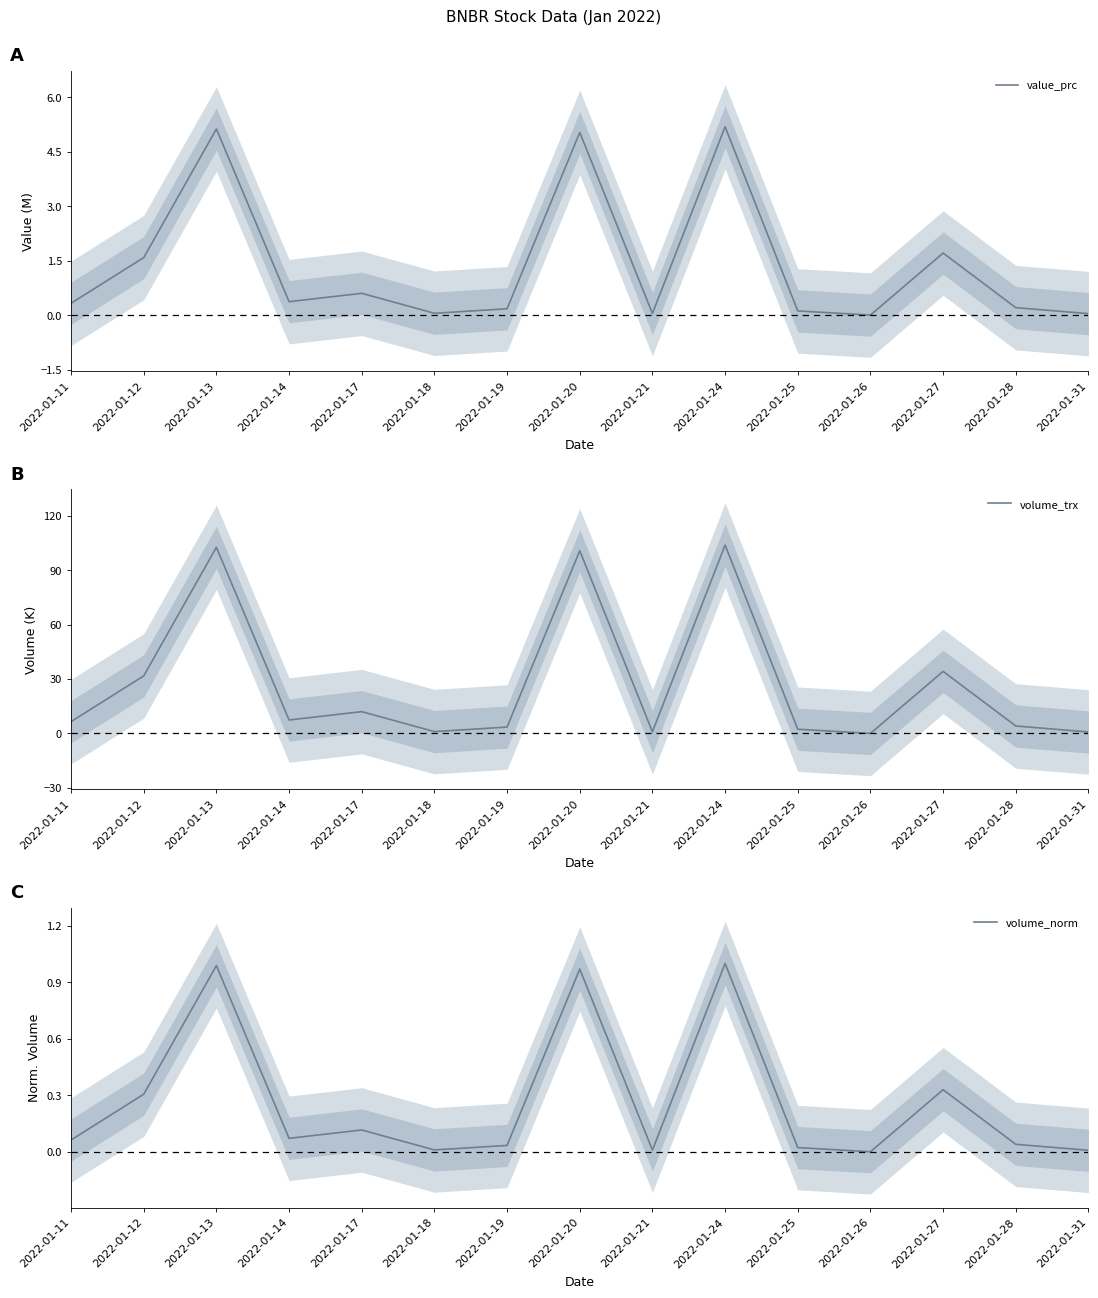

What is the difference between the highest and lowest values at 2022-01-19?

3.5